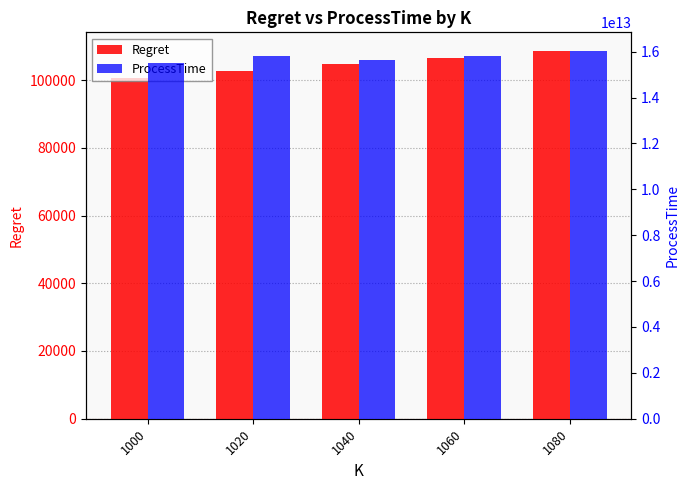

Reading left to right, list all the values displayed in this chart.

Regret: 1000=100616.5	1020=102632.0	1040=104639.2	1060=106653.8	1080=108663.5
ProcessTime: 1000=15502705809903.0	1020=15819101091488.0	1040=15621904823358.0	1060=15805117237501.0	1080=16043716910860.0